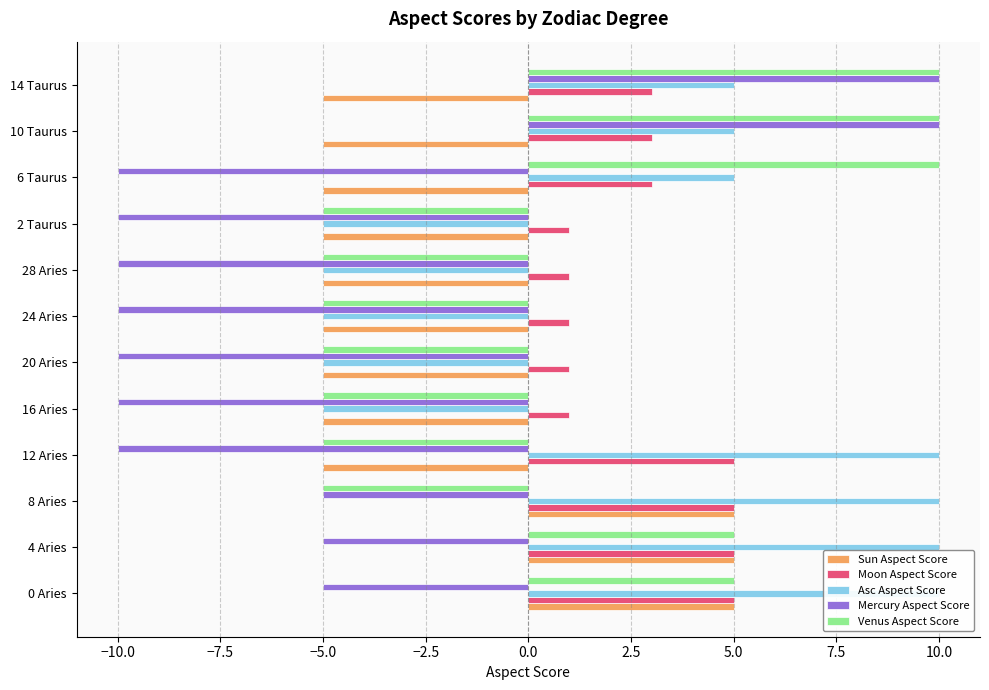

How many positive values does the Mercury Aspect Score series have?

2